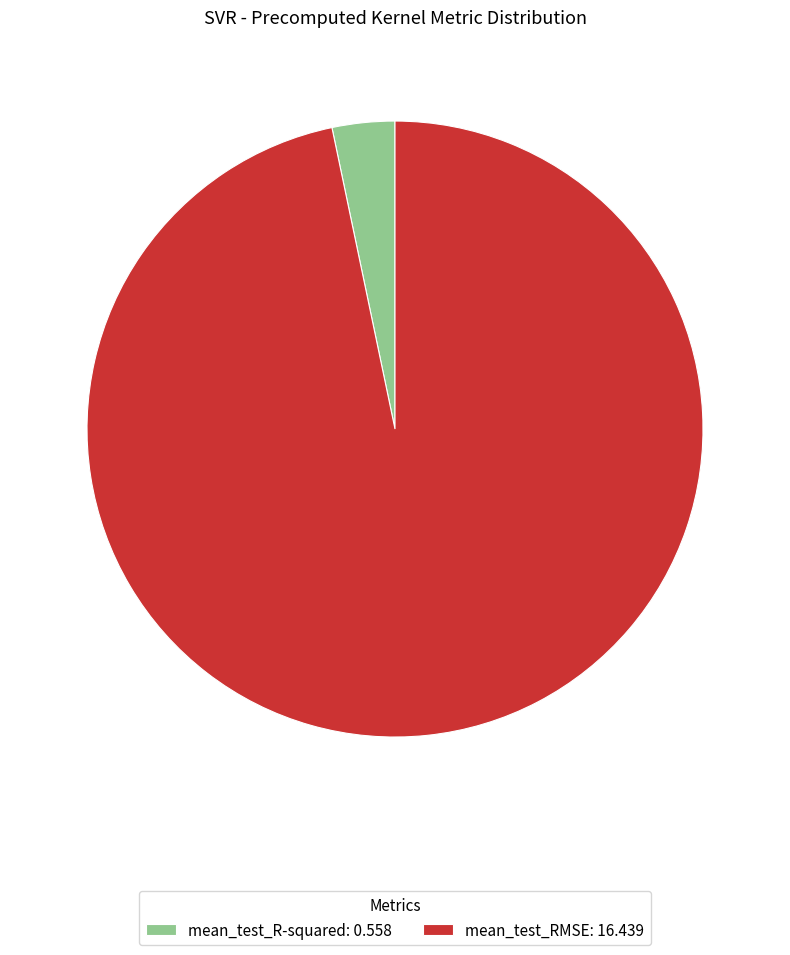

How many segments does this pie chart have?

2